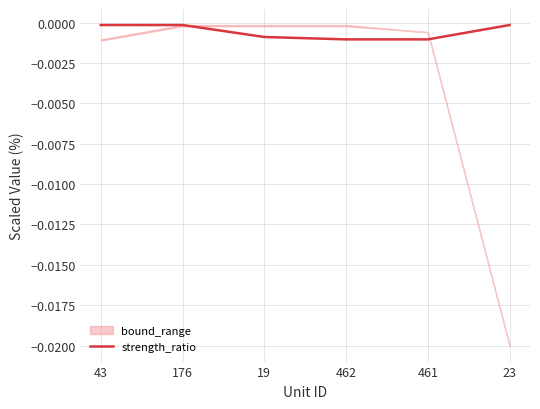

Which has a higher value, 461 or 19?

19